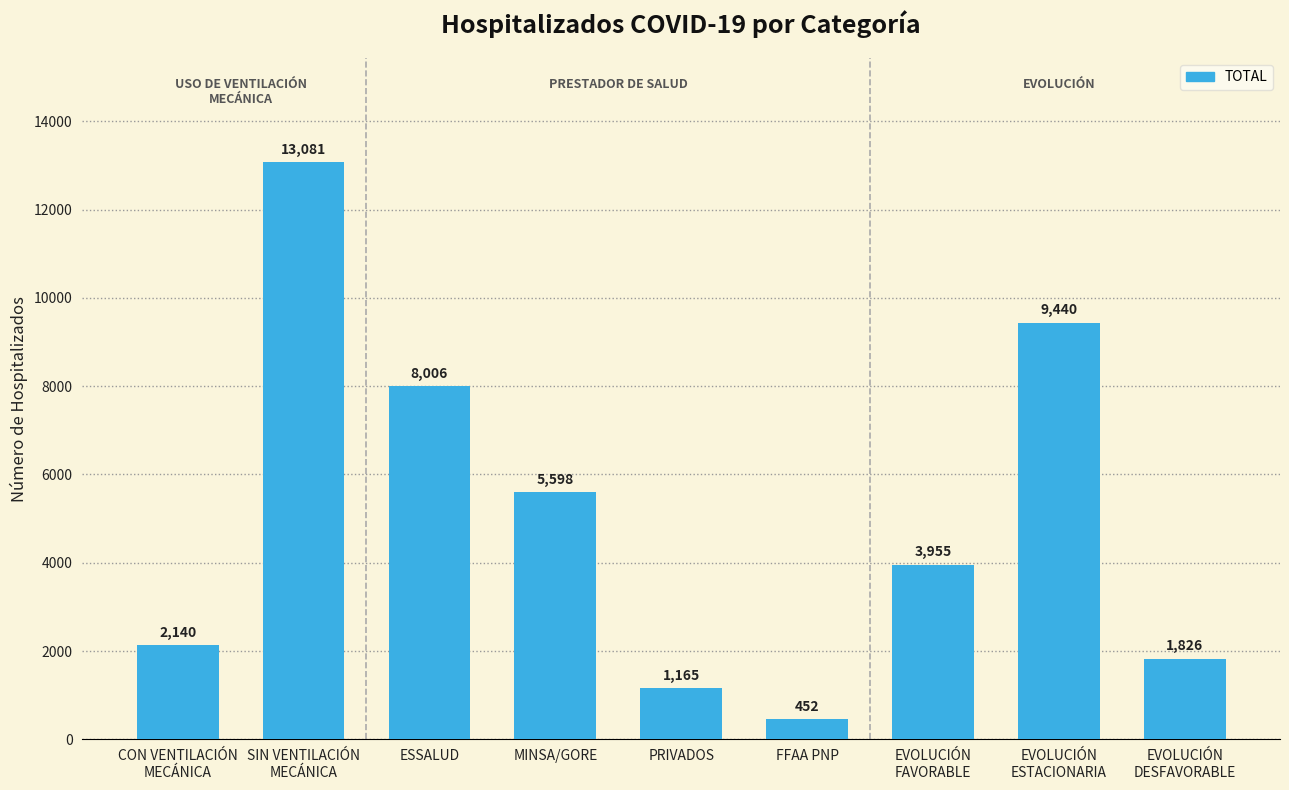

At which label is the value closest to 6766?

MINSA/GORE